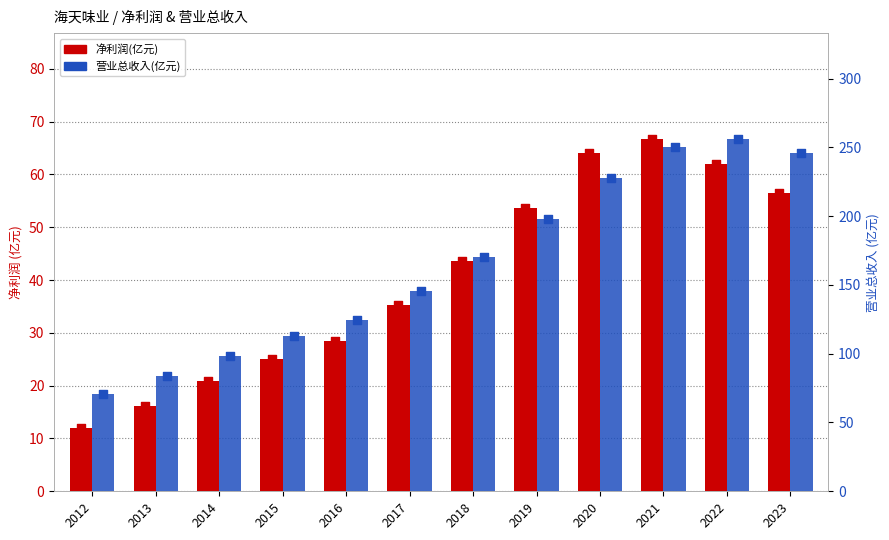

What are all the series names shown in the legend?

净利润(亿元), 营业总收入(亿元)